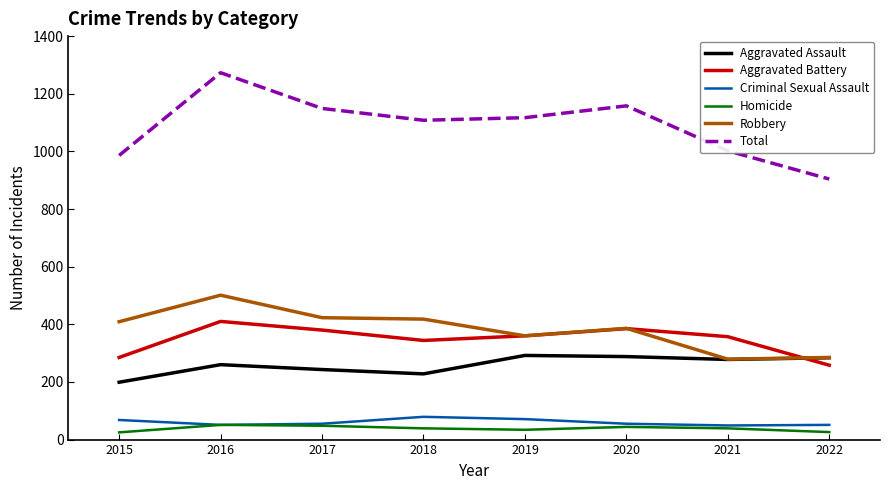

Which series has the widest spread of values?

Total